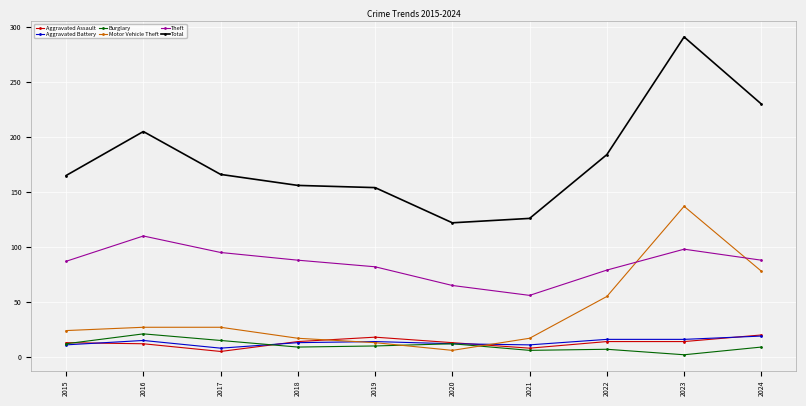

What is the minimum value for Aggravated Battery?

8